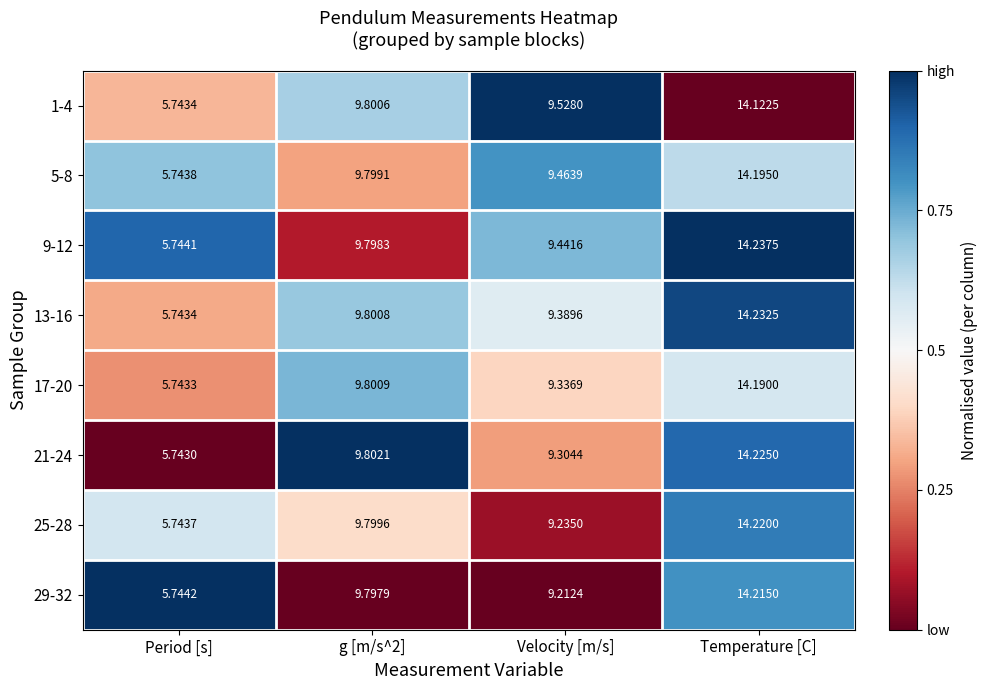

At which label does 17-20 reach its minimum?

Period [s]